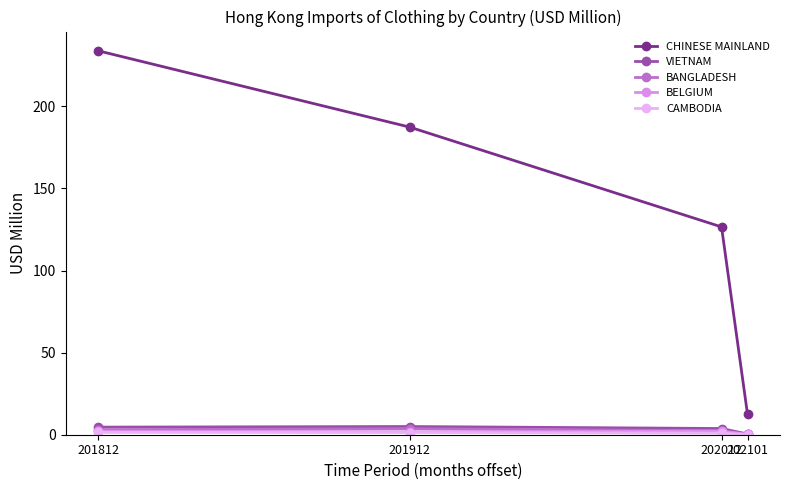

At which category is the sum across all series the highest?

201812